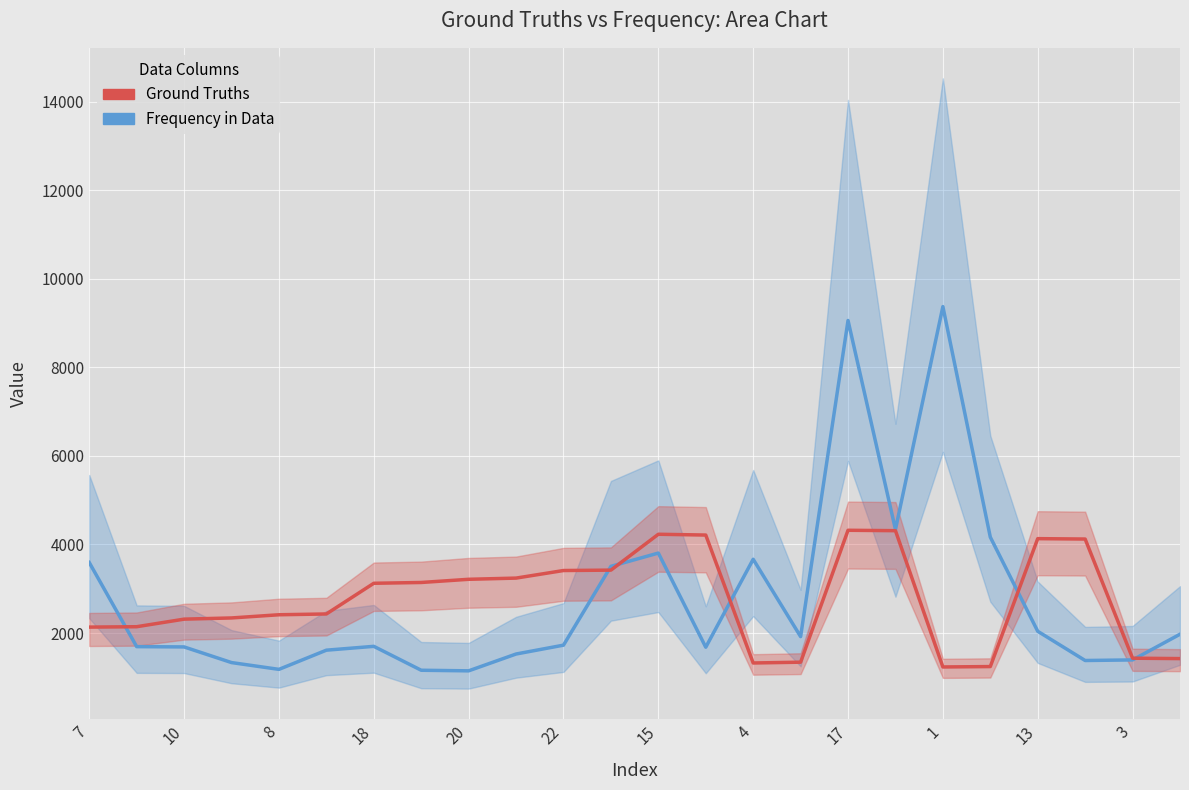

Which series has the widest spread of values?

Frequency in Data